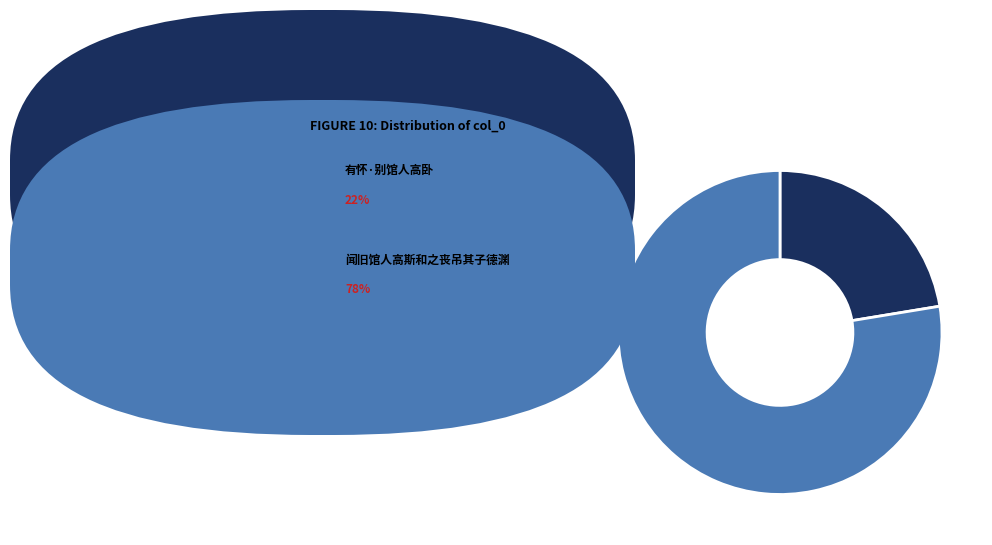

Is there a majority slice in this chart?

Yes